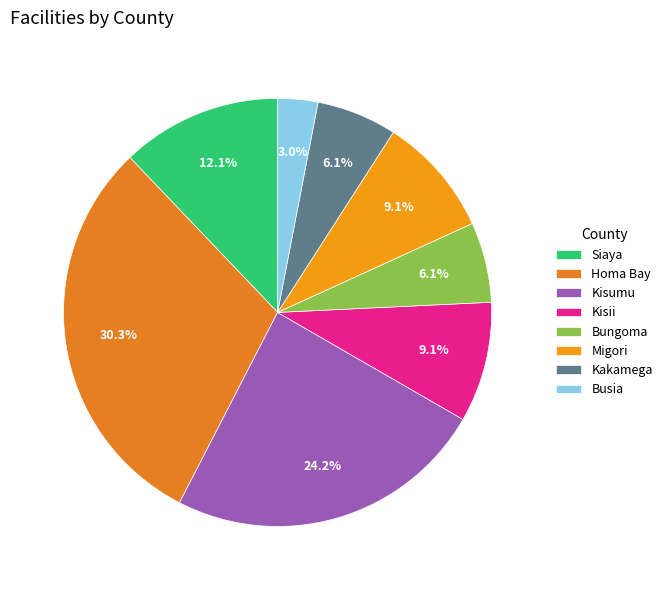

The Kisii slice represents 22% of the pie. True or false?

False